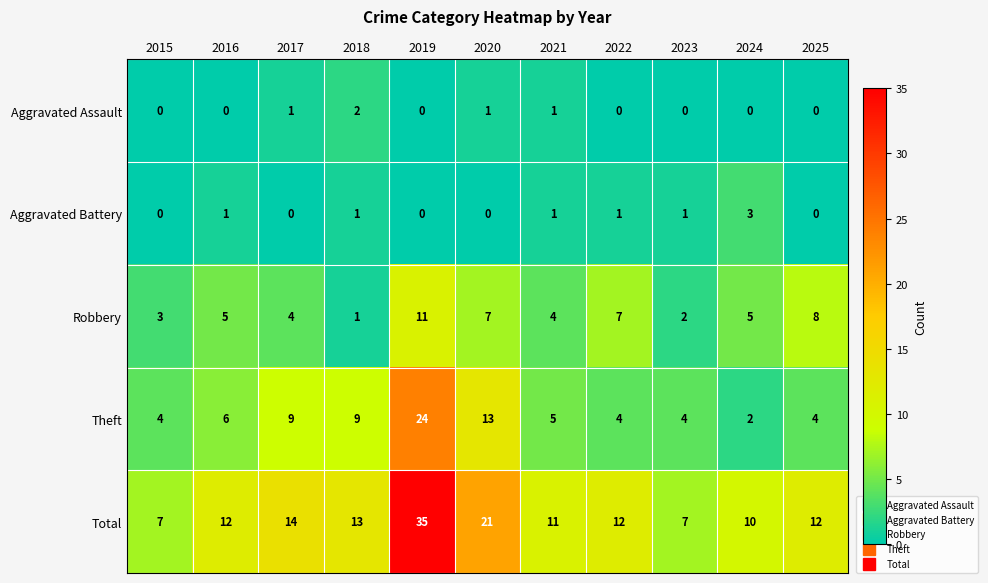

Is the value of Aggravated Assault at 2025 greater than the value of Total at 2021?

No